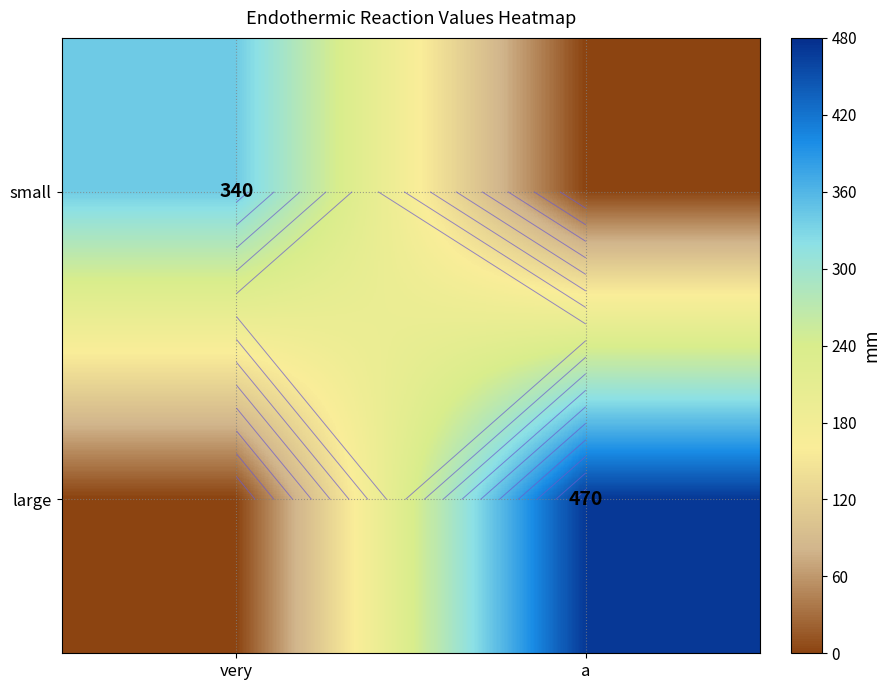

Between very and a, which is larger?

very